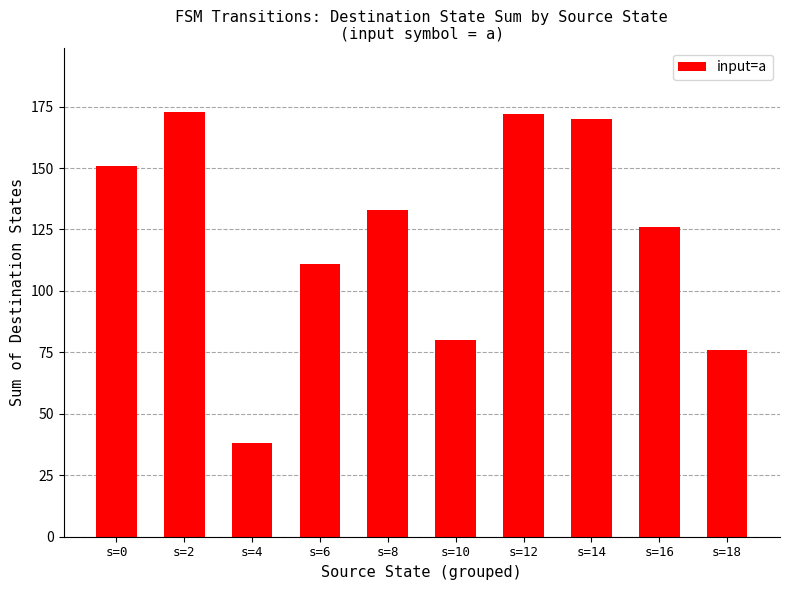

Reading left to right, list all the values displayed in this chart.

s=0=151	s=2=173	s=4=38	s=6=111	s=8=133	s=10=80	s=12=172	s=14=170	s=16=126	s=18=76